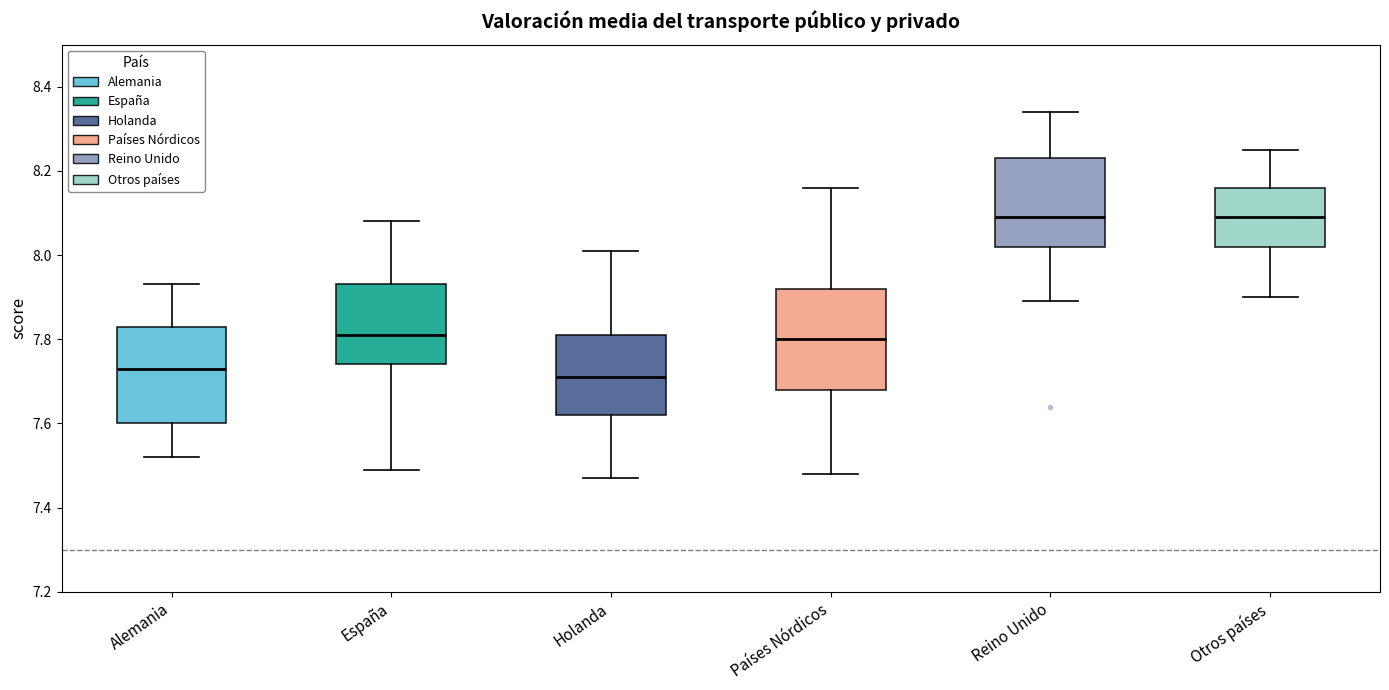

Reading left to right, read every box against the y-axis: the position of its median line, the range the box covers, and the ends of its whiskers. The values are not printed on the chart, so give them approximately, as read against the axis.

Alemania: median 7.74, box 7.60 to 7.84, whiskers 7.52 to 7.94
España: median 7.82, box 7.74 to 7.94, whiskers 7.50 to 8.08
Holanda: median 7.72, box 7.62 to 7.82, whiskers 7.48 to 8.02
Países Nórdicos: median 7.80, box 7.68 to 7.92, whiskers 7.48 to 8.16
Reino Unido: median 8.10, box 8.02 to 8.24, whiskers 7.90 to 8.34
Otros países: median 8.10, box 8.02 to 8.16, whiskers 7.90 to 8.26